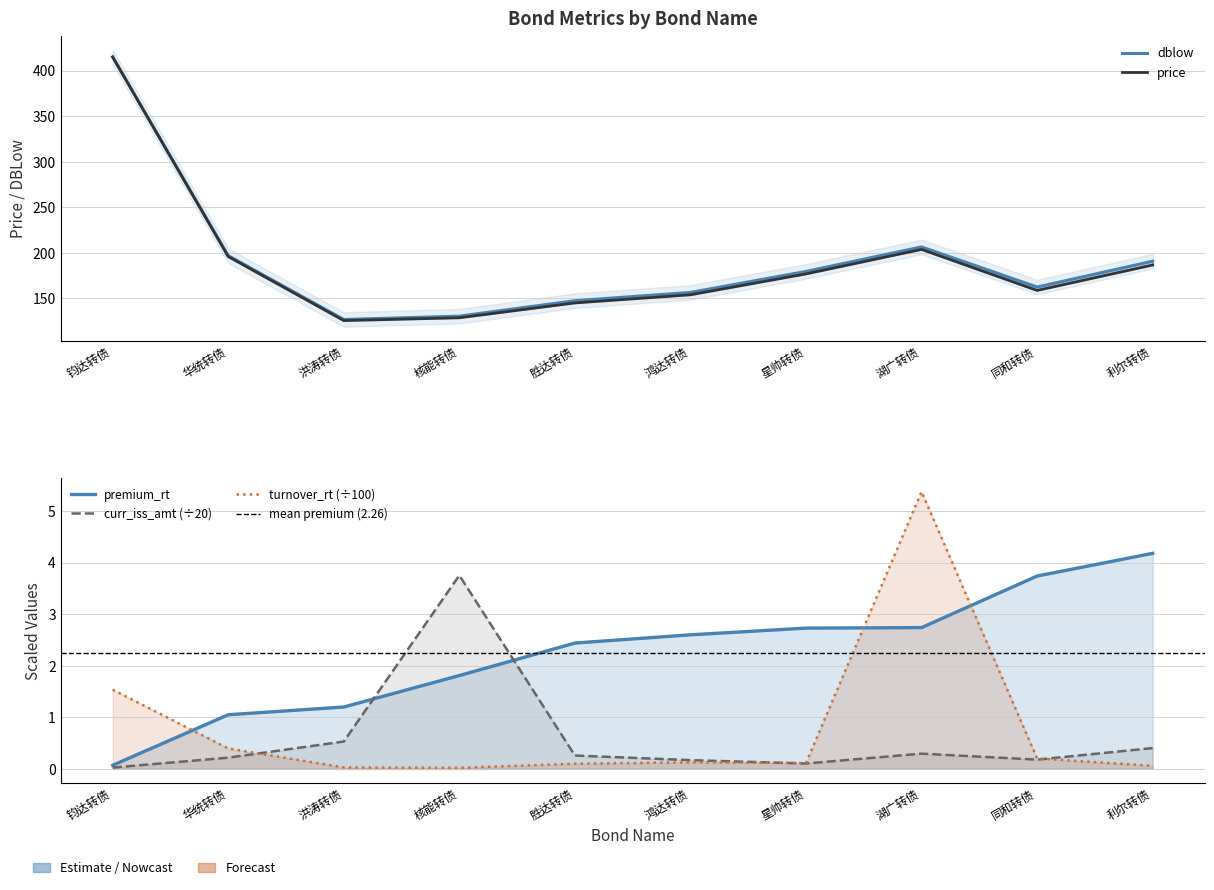

Reading left to right, transcribe all the data shown in this chart.

premium_rt: 钧达转债=0.1	华统转债=1.1	洪涛转债=1.2	核能转债=1.8	胜达转债=2.4	鸿达转债=2.6	星帅转债=2.7	湖广转债=2.7	同和转债=3.7	利尔转债=4.2
price: 钧达转债=415.0	华统转债=196.0	洪涛转债=125.7	核能转债=128.8	胜达转债=145.1	鸿达转债=154.0	星帅转债=177.0	湖广转债=203.8	同和转债=158.8	利尔转债=186.8
dblow: 钧达转债=415.1	华统转债=197.0	洪涛转债=126.9	核能转债=130.6	胜达转债=147.6	鸿达转债=156.6	星帅转债=179.7	湖广转债=206.6	同和转债=162.6	利尔转债=190.9
curr_iss_amt: 钧达转债=0.0	华统转债=0.2	洪涛转债=0.5	核能转债=3.8	胜达转债=0.3	鸿达转债=0.2	星帅转债=0.1	湖广转债=0.3	同和转债=0.2	利尔转债=0.4
turnover_rt: 钧达转债=1.5	华统转债=0.4	洪涛转债=0.0	核能转债=0.0	胜达转债=0.1	鸿达转债=0.1	星帅转债=0.1	湖广转债=5.4	同和转债=0.2	利尔转债=0.1